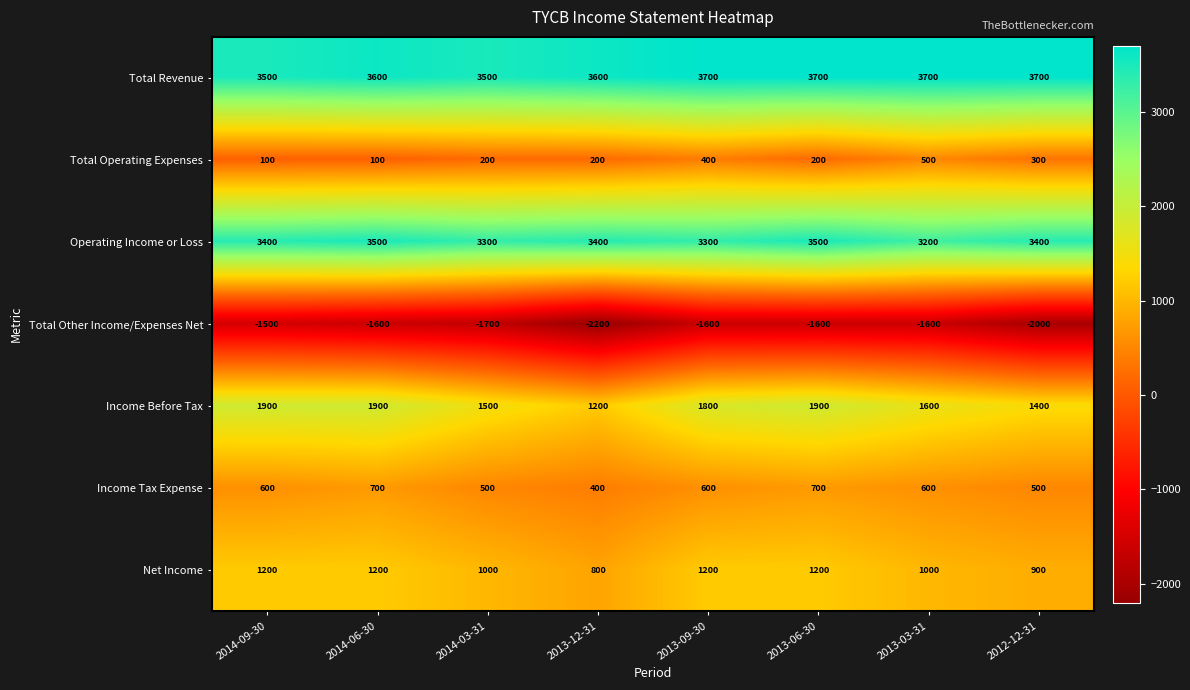

Which series changed the most between 2014-03-31 and 2013-06-30?

Income Before Tax